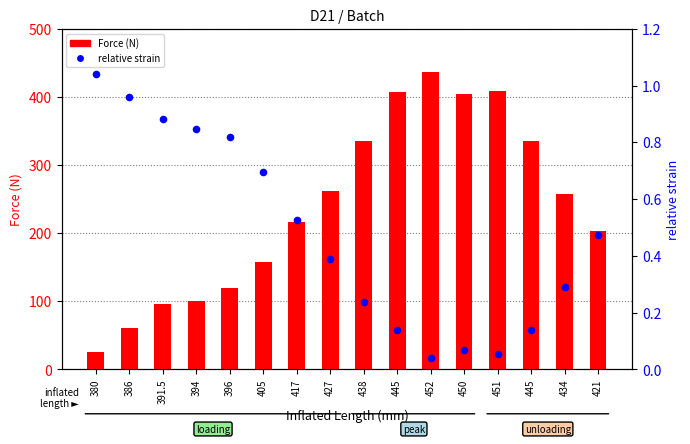

What are all the series names shown in the legend?

Force (N), relative strain